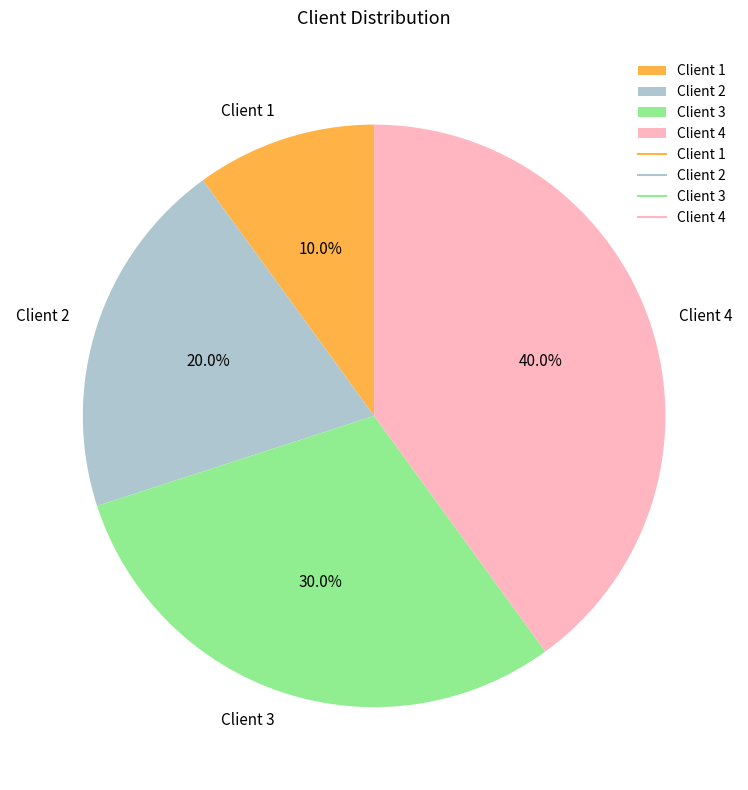

Does Client 4 account for over 50% of the chart?

No